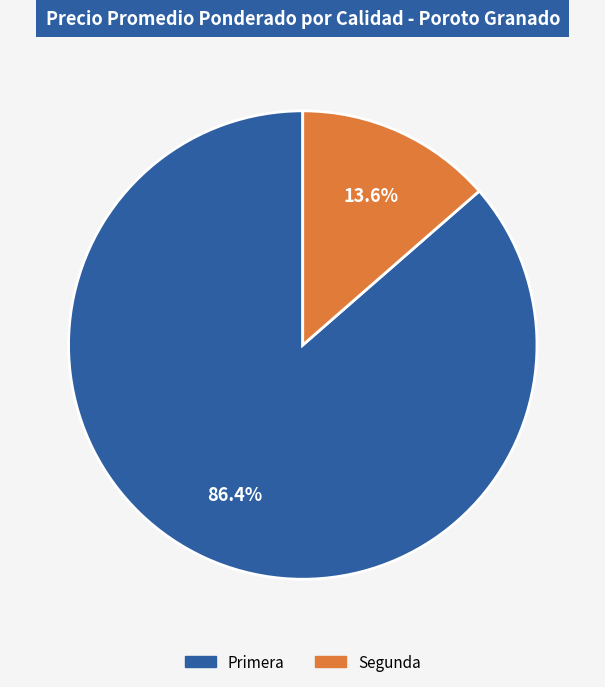

Count the number of slices in the pie.

2